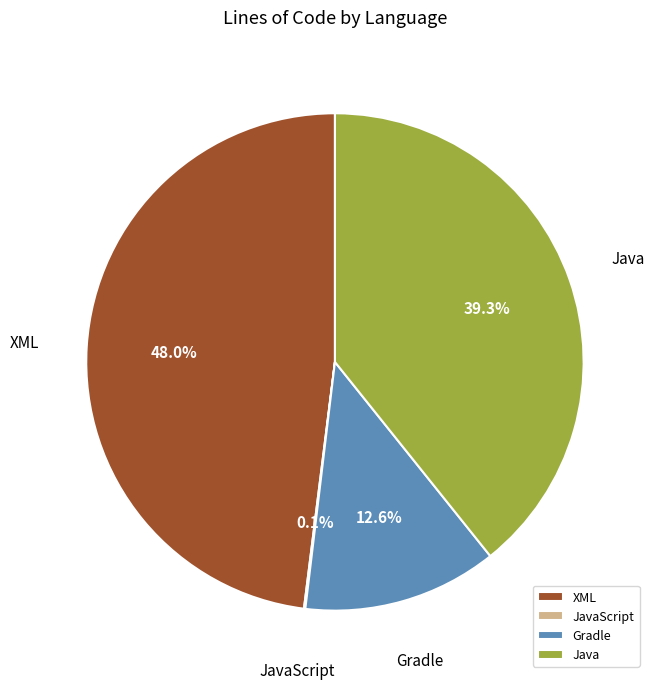

Which slice is the largest?

XML